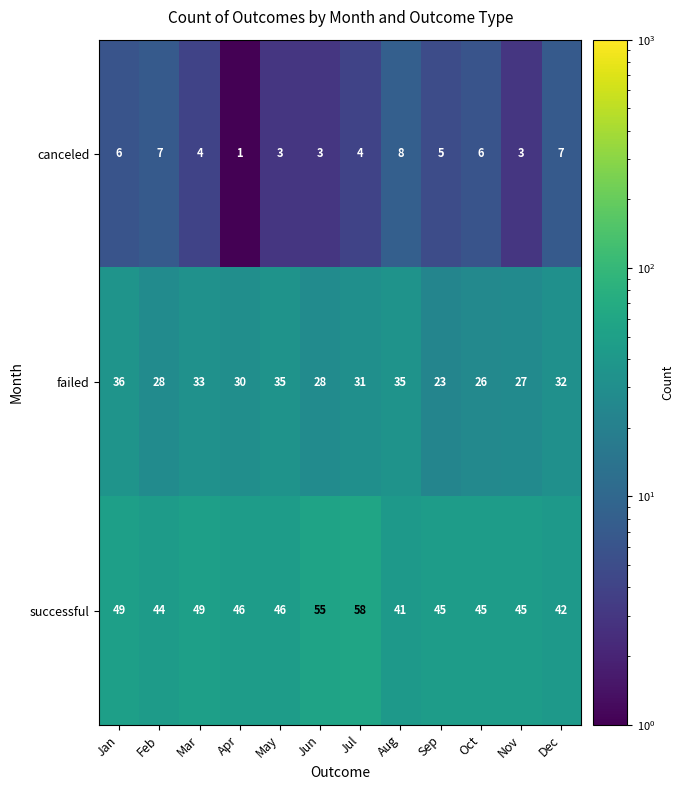

Rank the series by their maximum value, from lowest to highest.

canceled, failed, successful